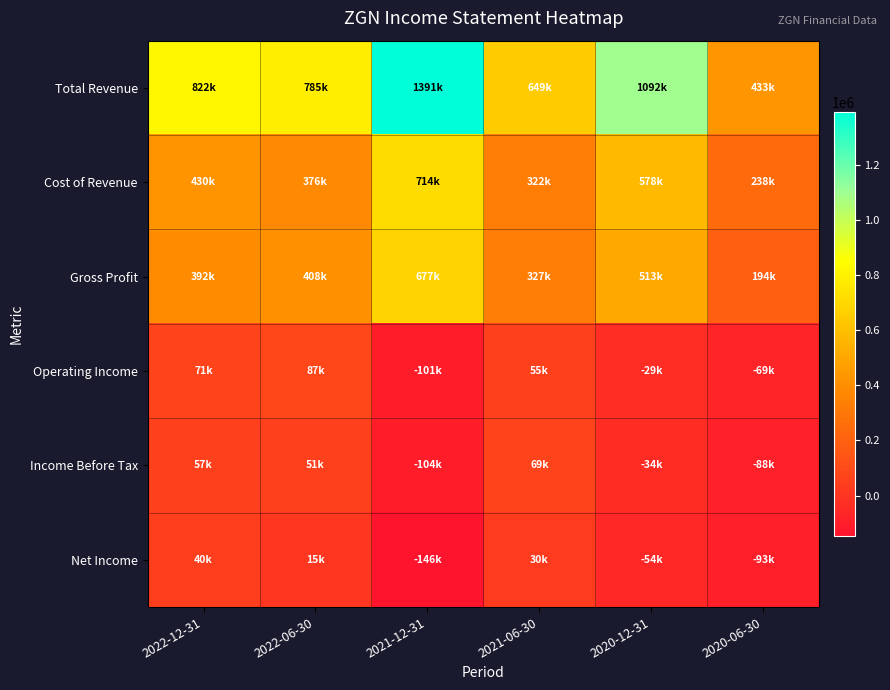

At which category is the sum across all series the highest?

2021-12-31